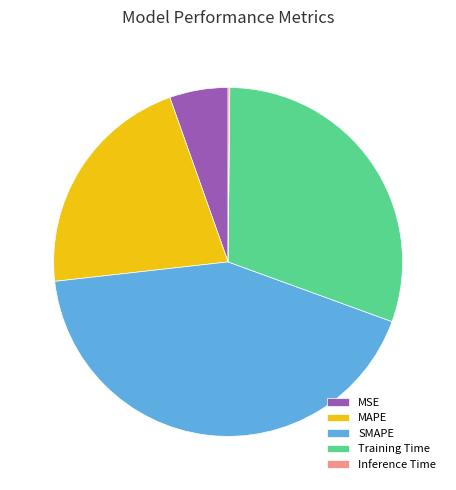

Is the sum of SMAPE and Training Time greater than half?

Yes